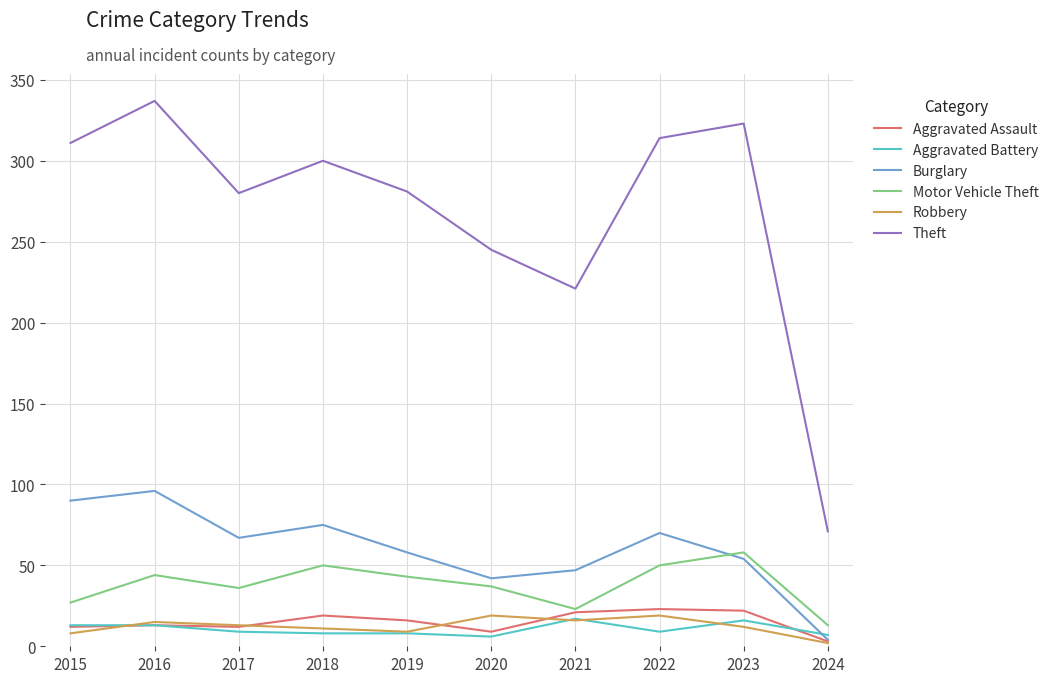

Which series has the largest range (max minus min)?

Theft